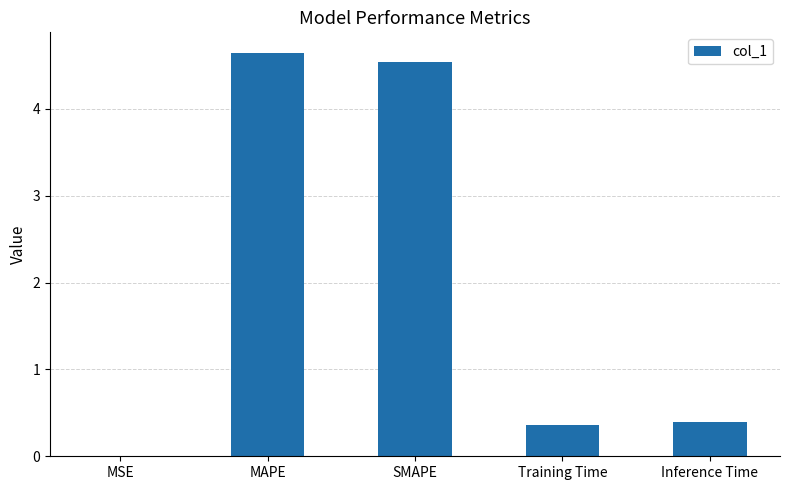

The chart shows a value of 4.5 at SMAPE. True or false?

True